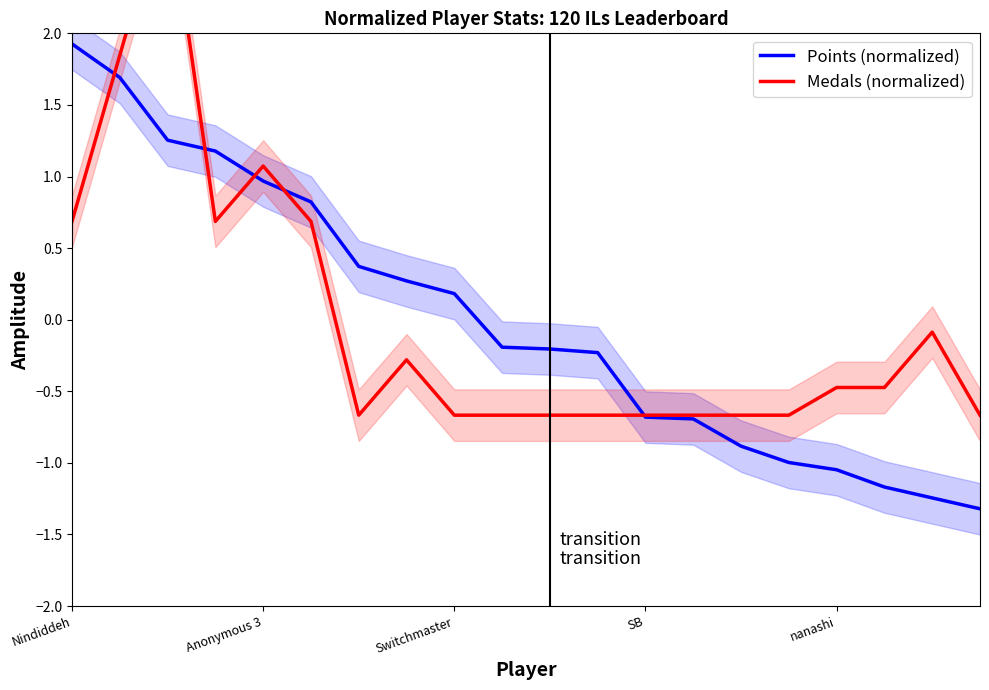

True or false: Medals (normalized) has a value of 1.1 at Nindiddeh.

False